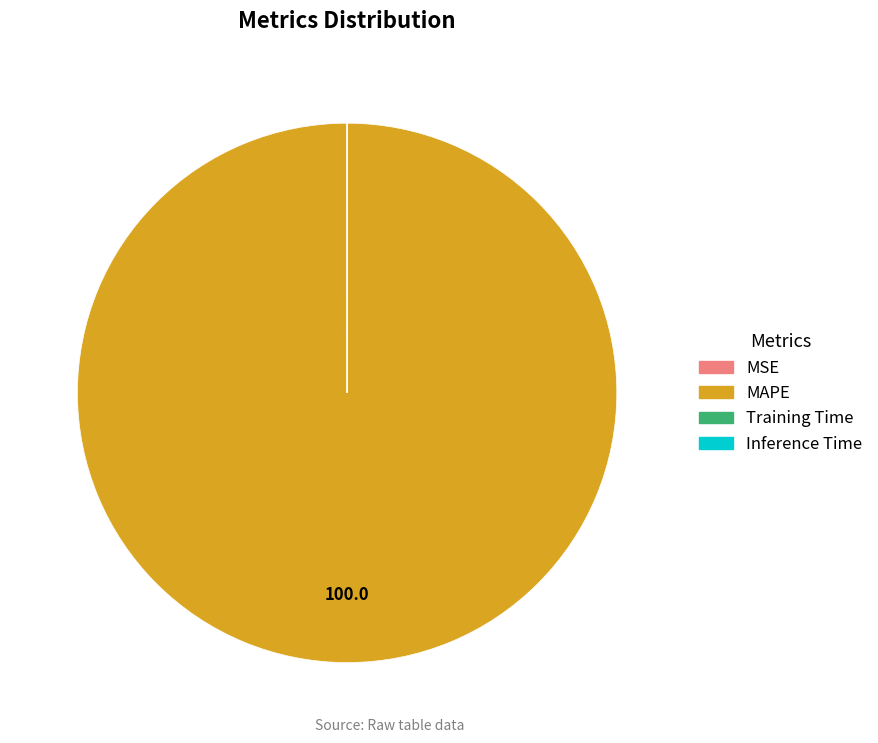

Which category has the biggest portion of the pie?

MAPE